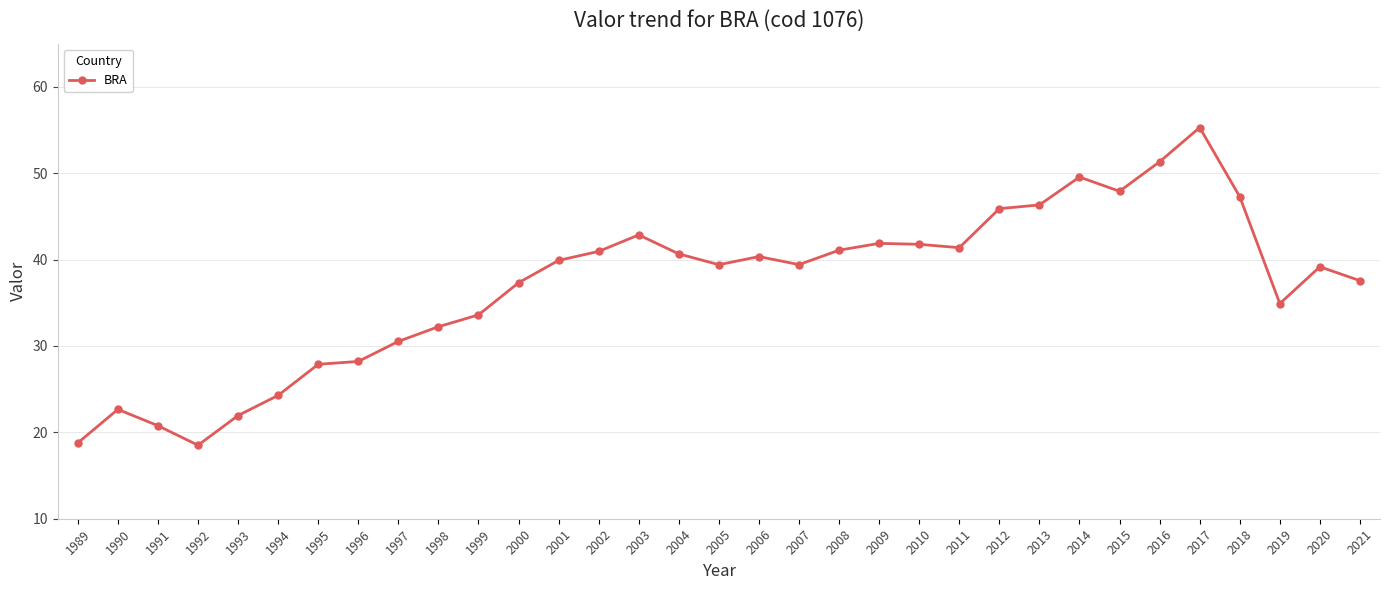

What is the greatest value displayed?

55.3